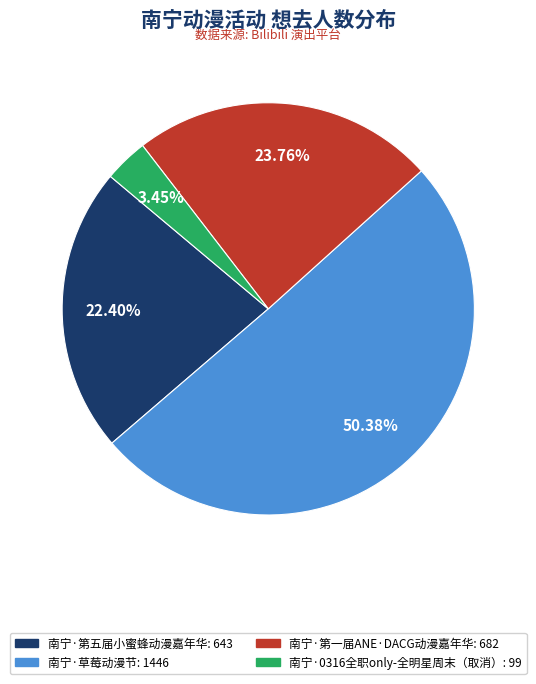

Is it true that 南宁·第一届ANE·DACG动漫嘉年华 is 24% of the pie?

True